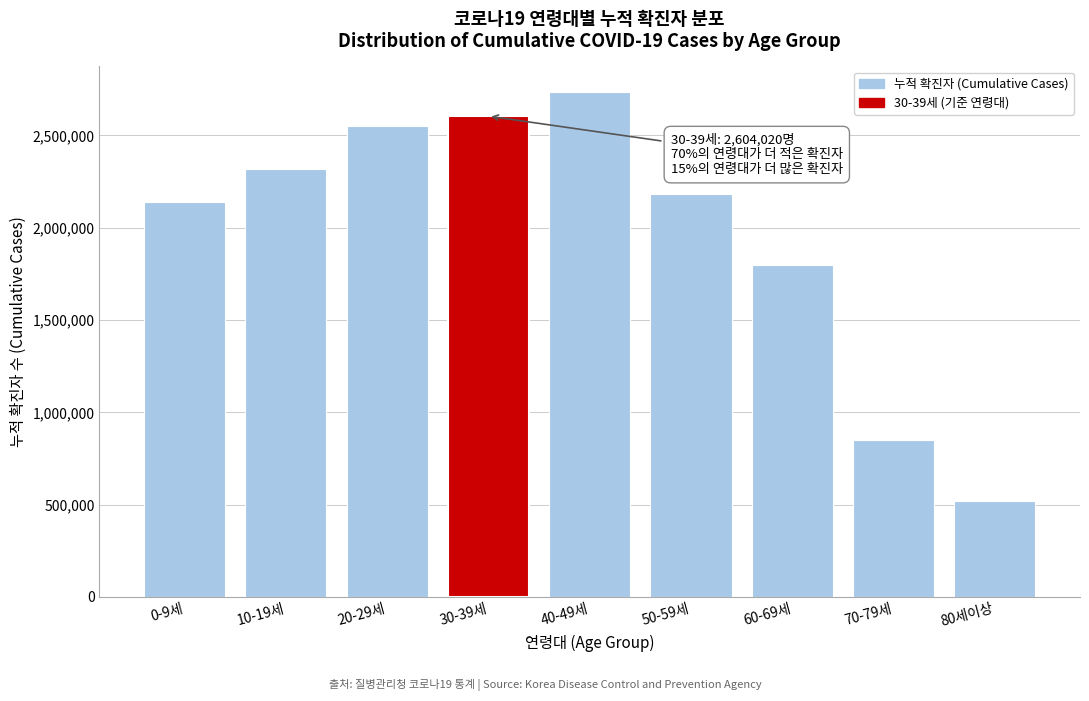

Reading left to right, what are all the values shown in this chart?

0-9세=2140996	10-19세=2318055	20-29세=2549491	30-39세=2604020	40-49세=2736427	50-59세=2180530	60-69세=1796650	70-79세=850799	80세이상=517709